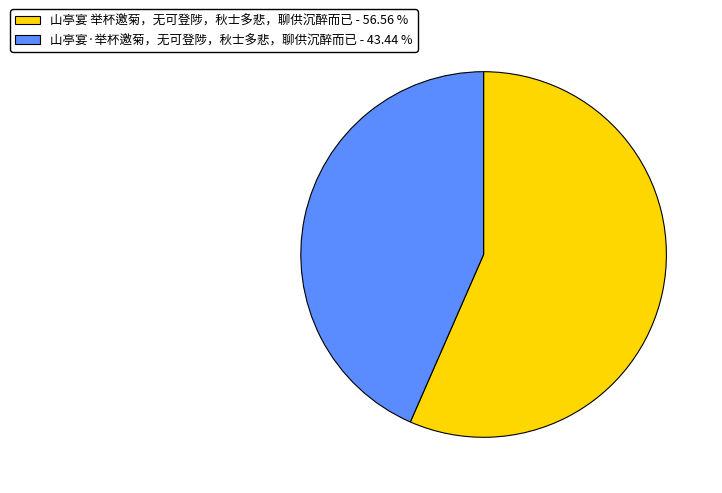

How many slices are in this pie chart?

2